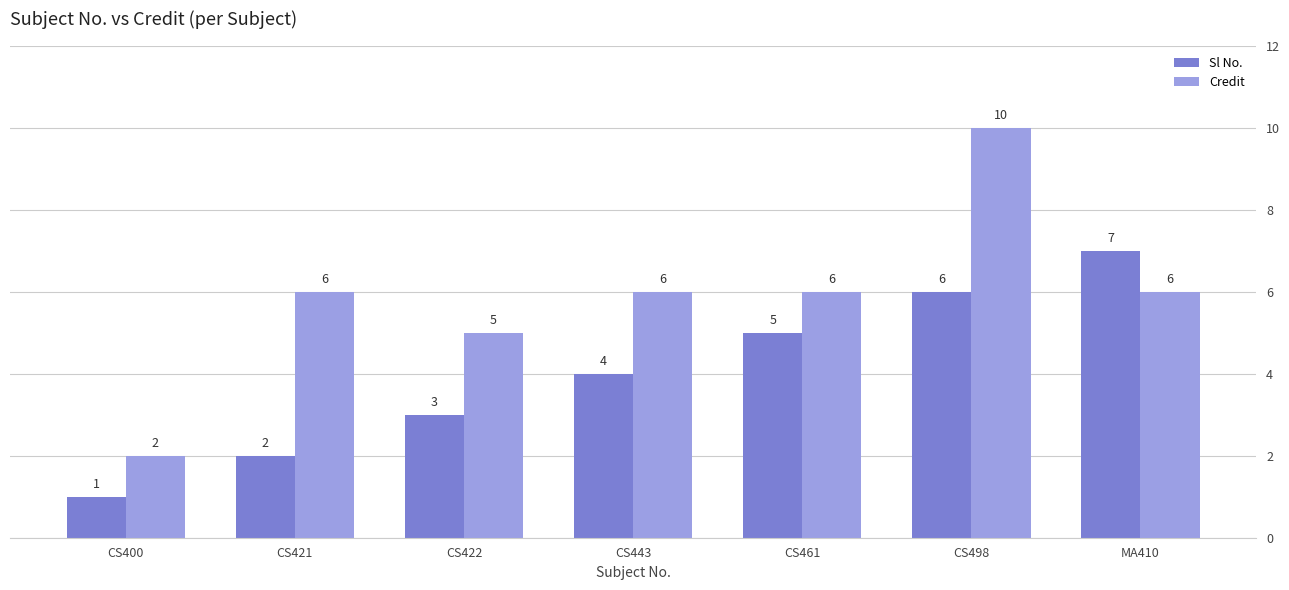

Which series has the widest spread of values?

Credit